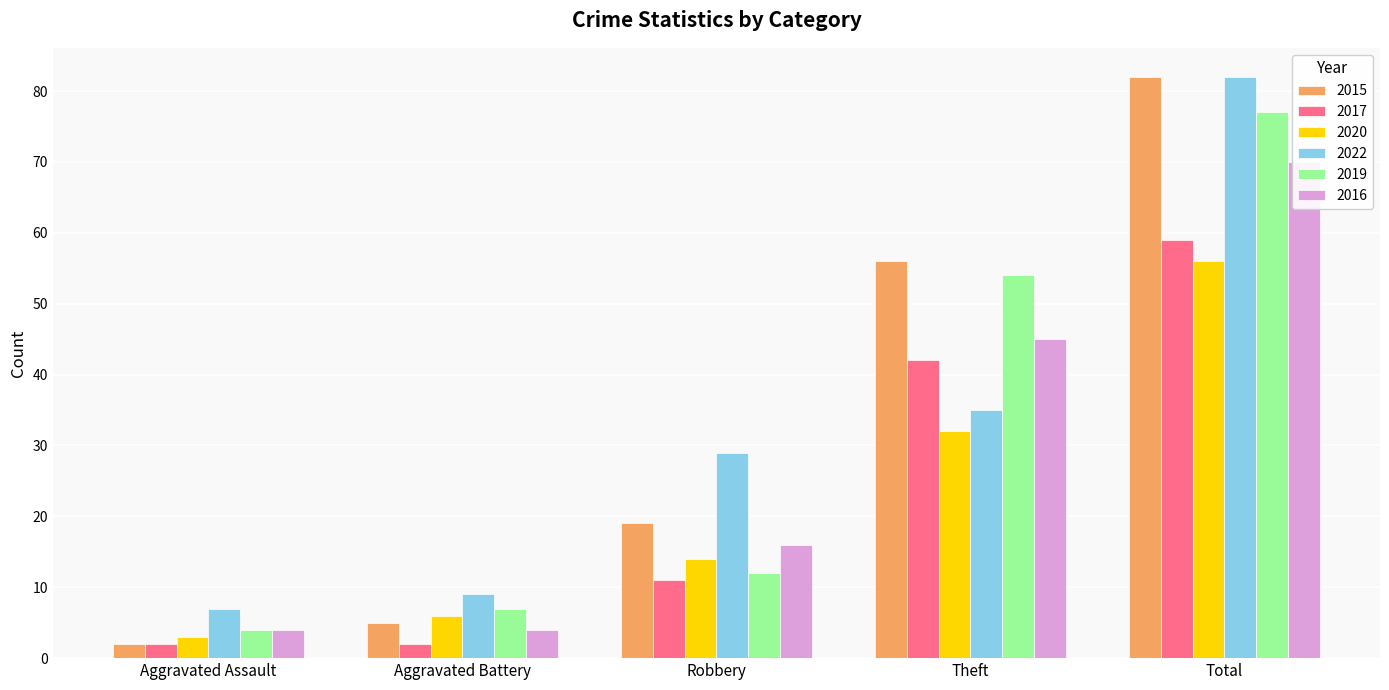

How many data points does each series have?

5